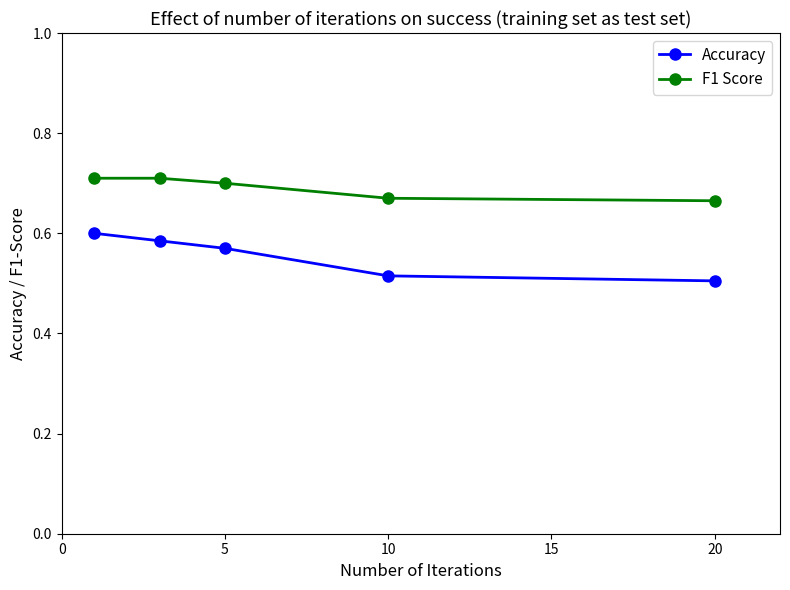

Which series has the largest total across all categories?

F1 Score